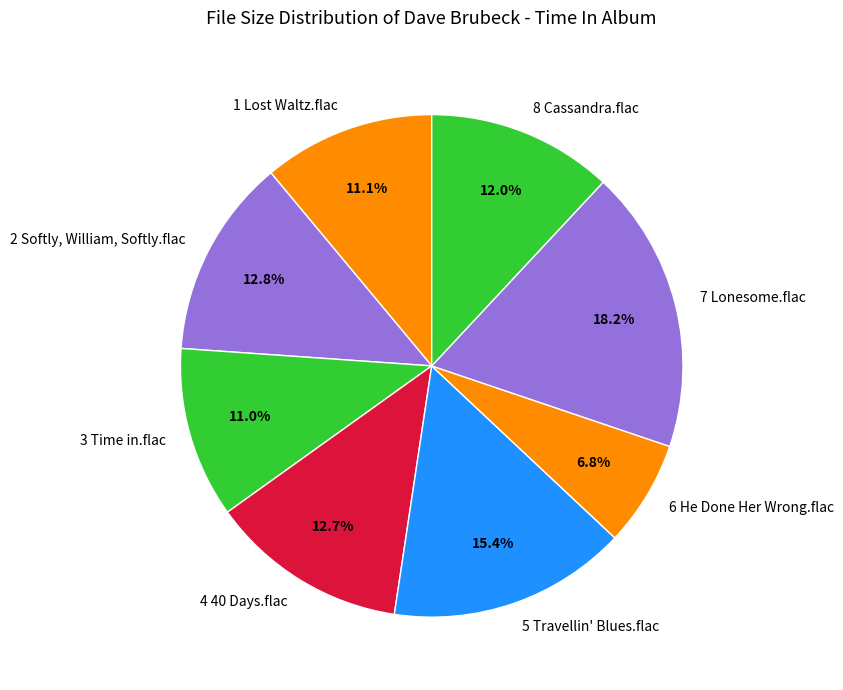

To the nearest percent, what percentage of the pie is 7 Lonesome.flac?

18%